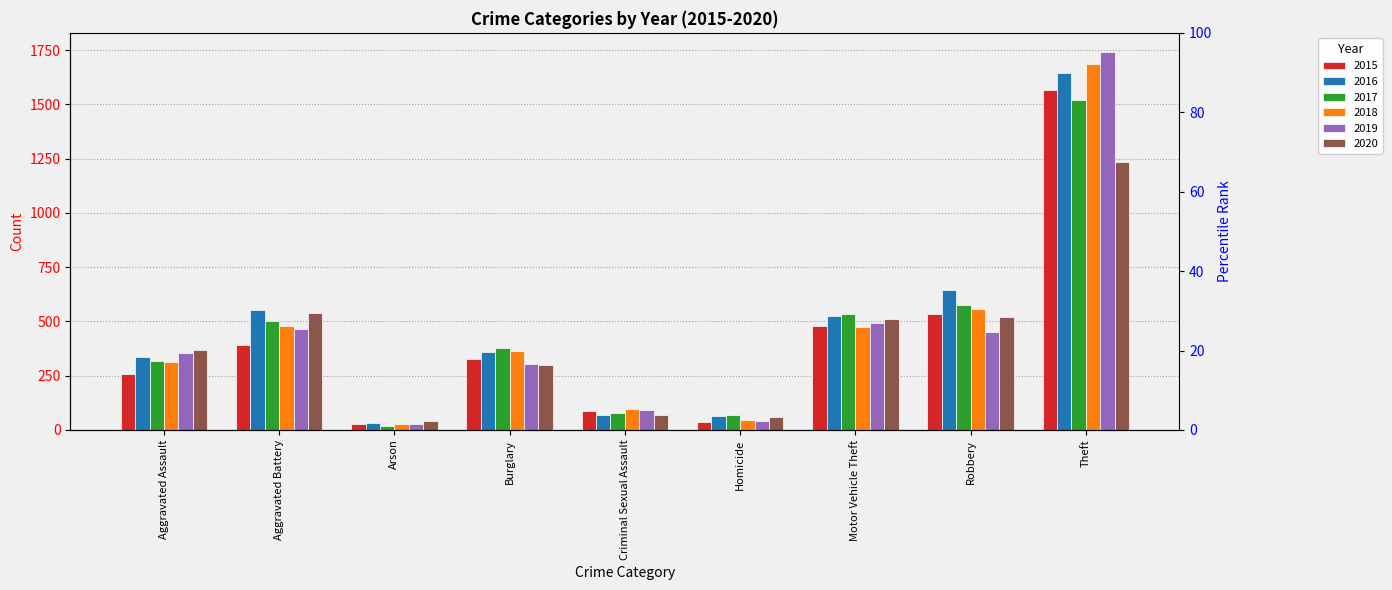

The value of 2019 at Theft is 1742. True or false?

True